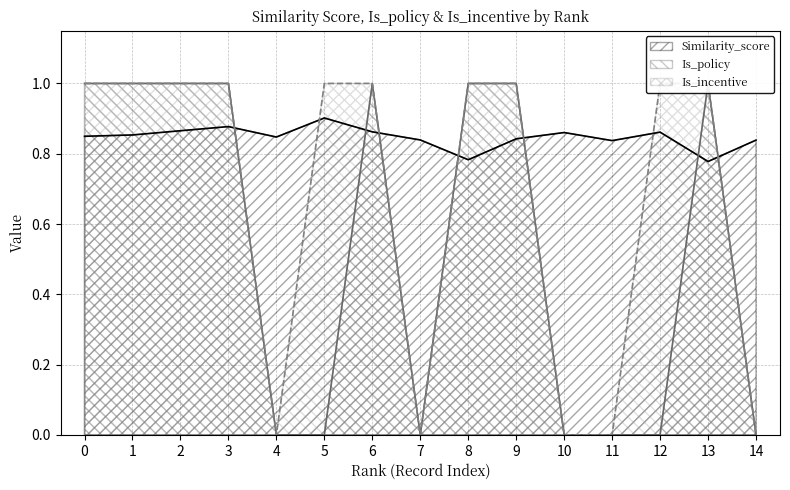

How many series are shown in this chart?

3